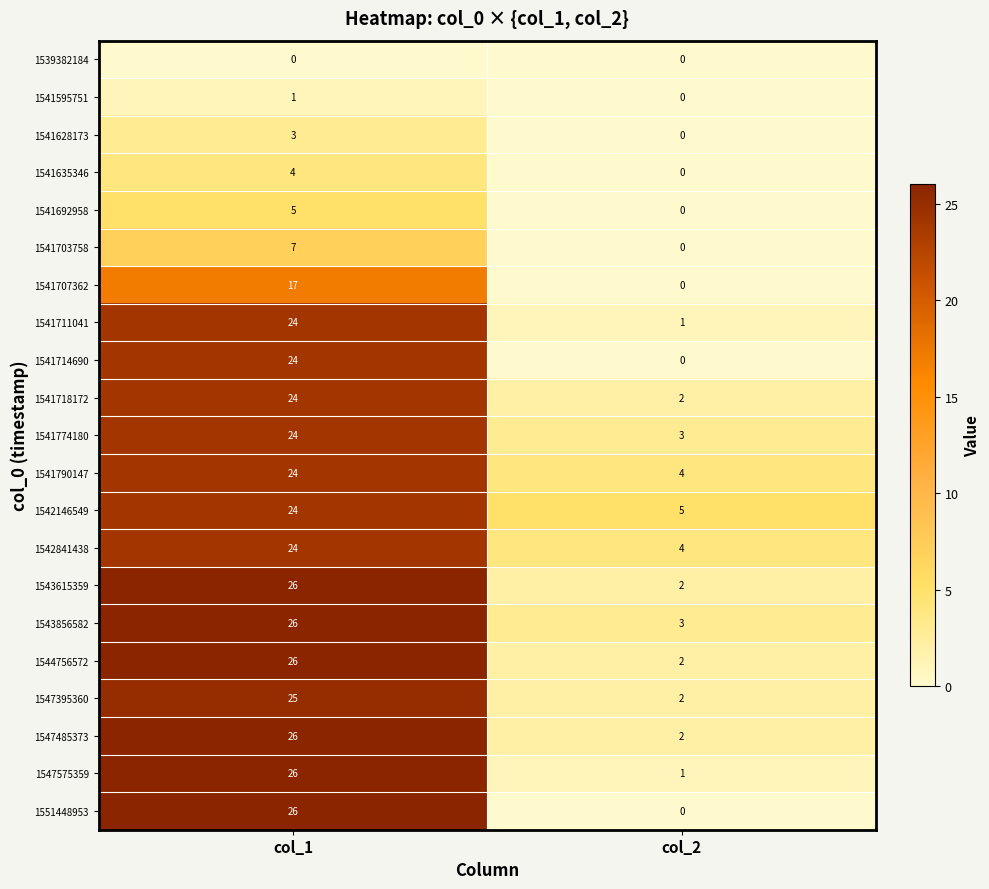

The value of 1547395360 at col_2 is 2. True or false?

True